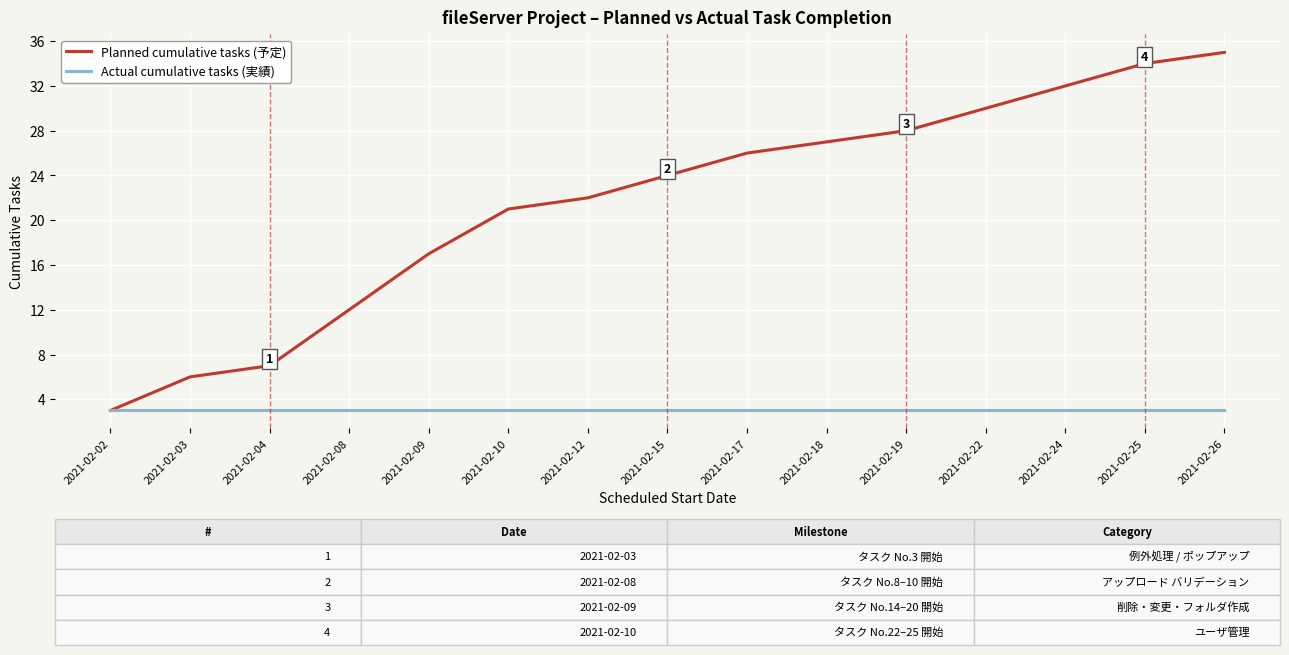

Is the value of Actual cumulative tasks (実績) at 2021-02-19 greater than the value of Planned cumulative tasks (予定) at 2021-02-17?

No